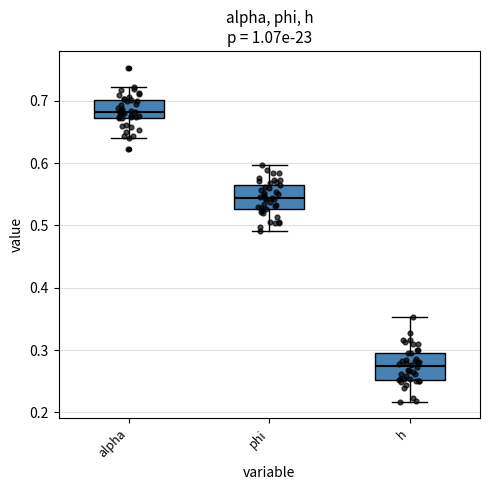

Reading left to right, transcribe this box plot: for each box, give where its median line is, the range the box spans, and where its two whiskers end, as read against the y-axis. The values are not printed on the chart, so give them approximately, as read against the axis.

alpha: median 0.68, box 0.67 to 0.70, whiskers 0.64 to 0.72
phi: median 0.54, box 0.53 to 0.57, whiskers 0.49 to 0.60
h: median 0.27, box 0.25 to 0.30, whiskers 0.22 to 0.35